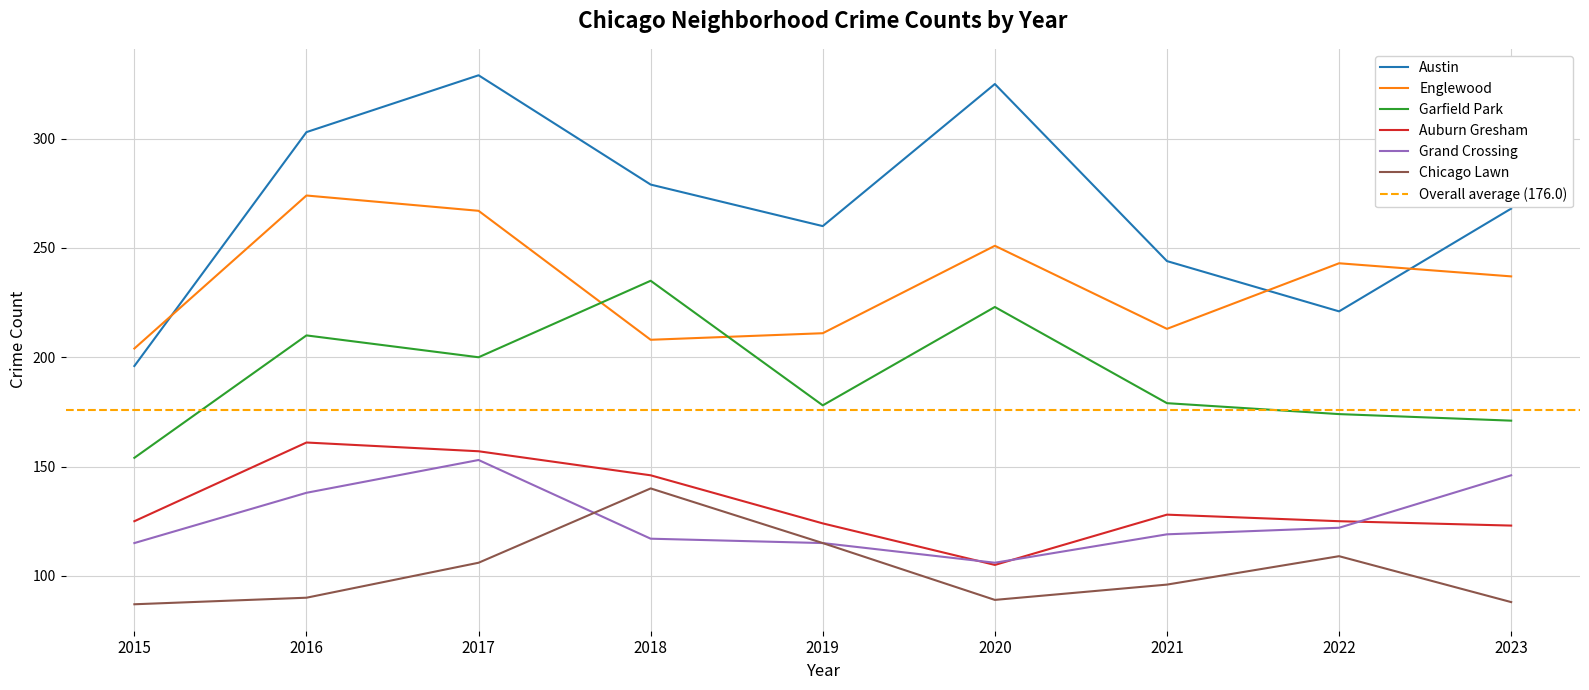

What is the sum of all Grand Crossing values?

1131